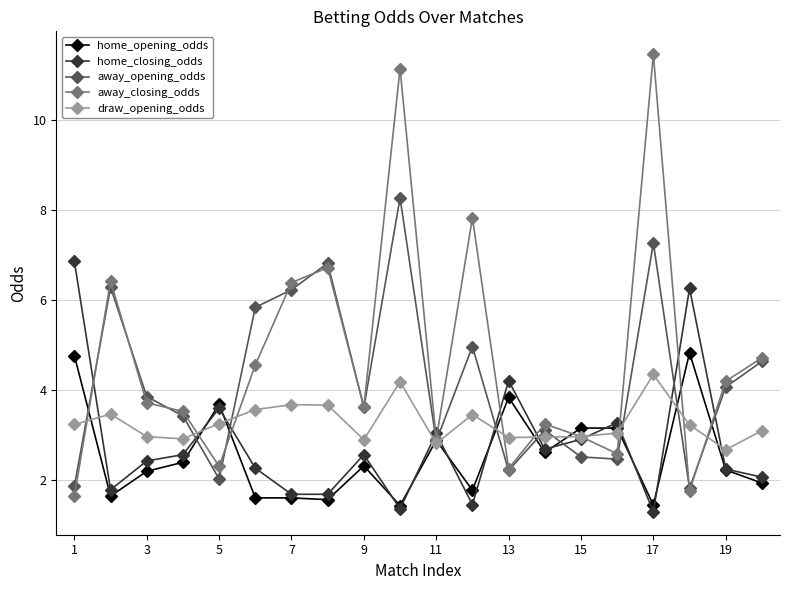

True or false: away_closing_odds has more than 0 points higher than both neighbors.

True